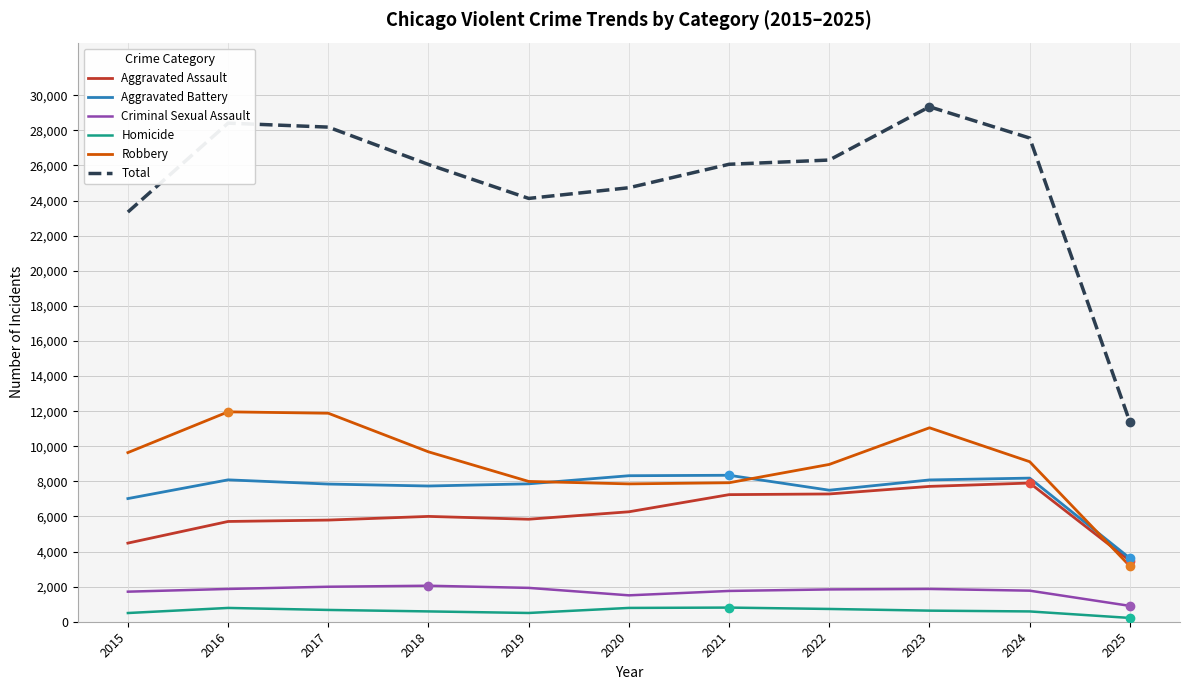

What is the spread (max minus min) of values at 2022?

25581